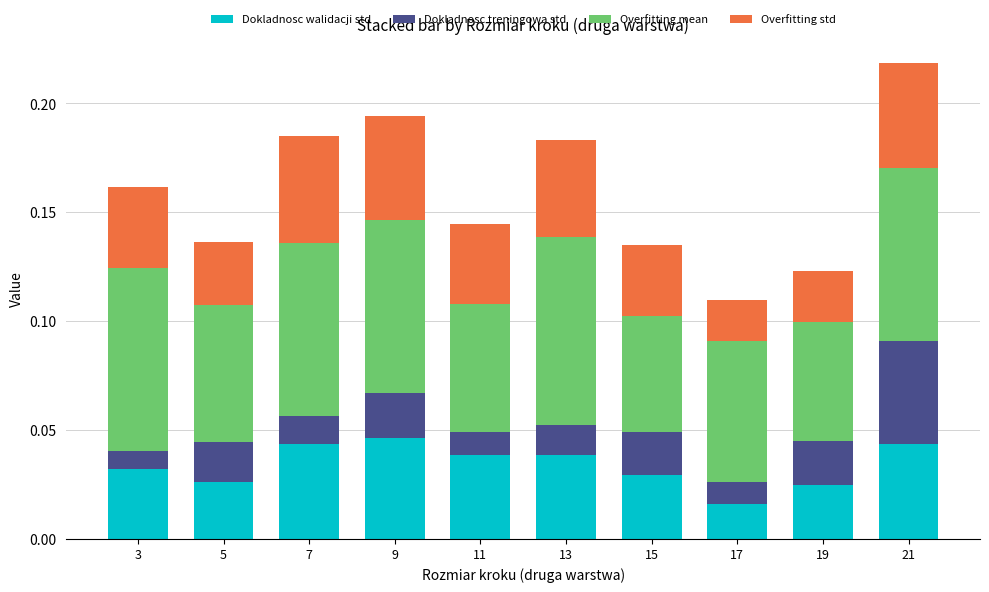

At which category is the sum across all series the highest?

21